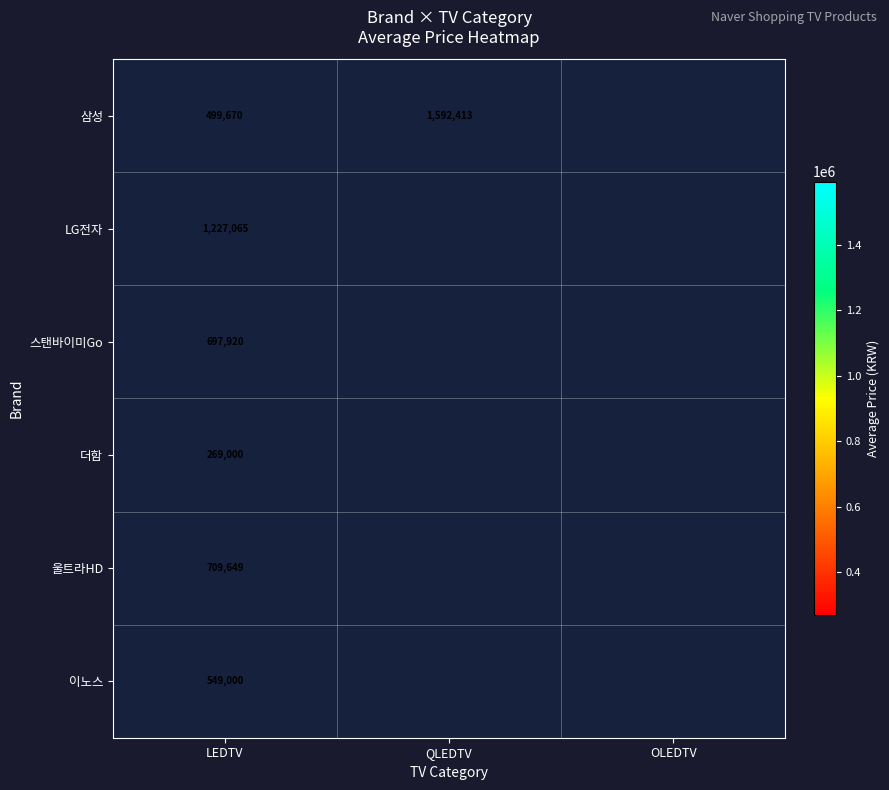

The 삼성 series shows 797025.1 at QLEDTV. True or false?

False